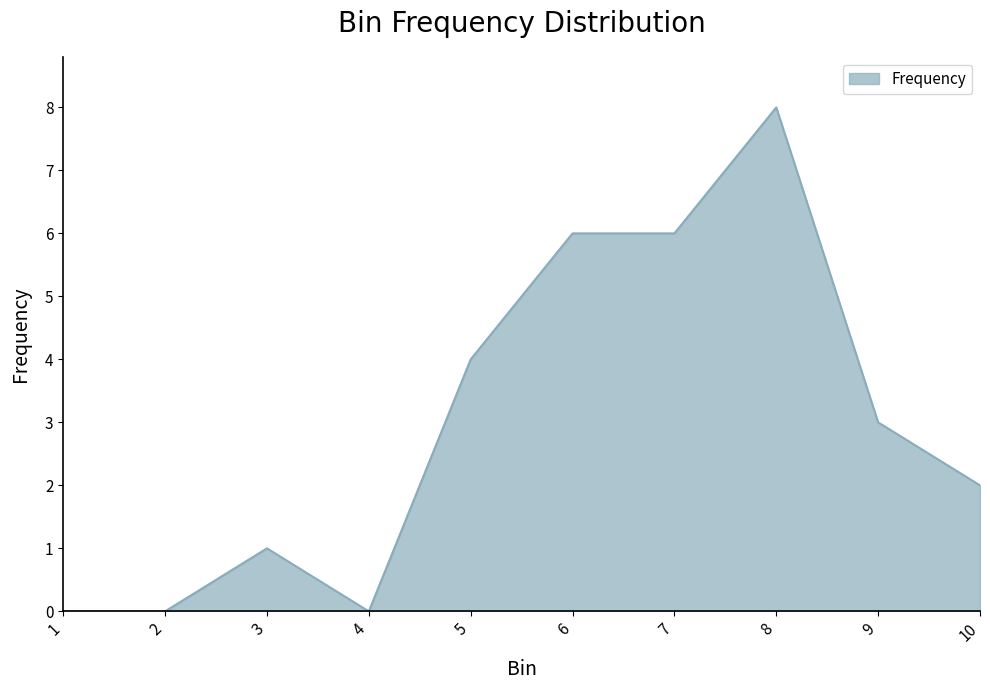

What is the sum of all values?

30